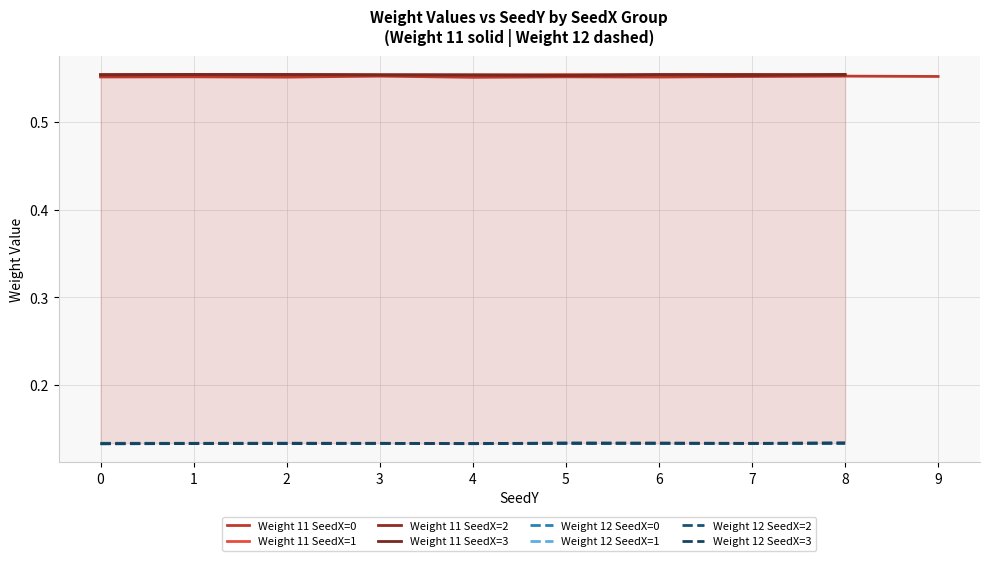

True or false: Weight 15 and Weight 14 cross at least once.

False